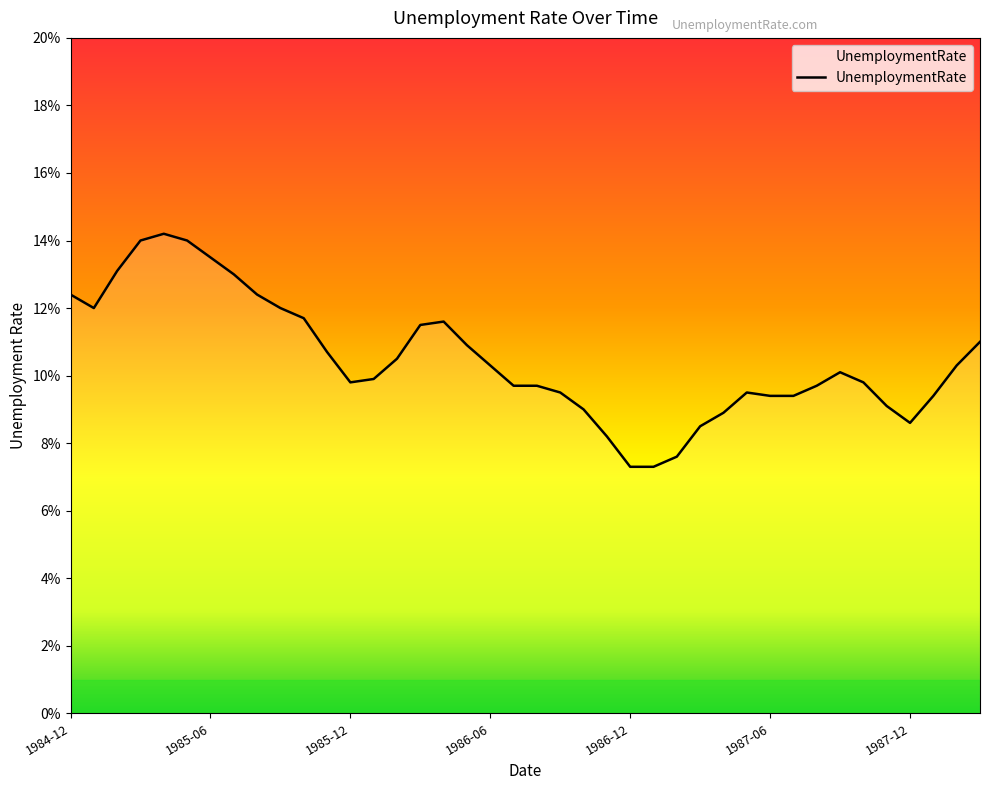

Where is the data nearest to the value 0?

1986-12